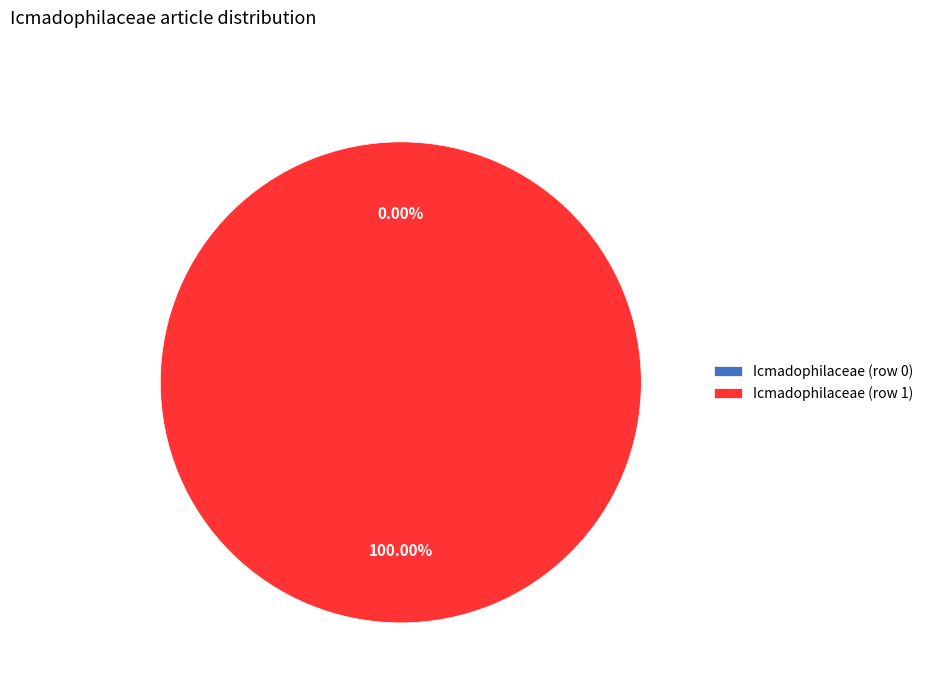

To the nearest percent, what portion does Icmadophilaceae (row 1) represent?

100%